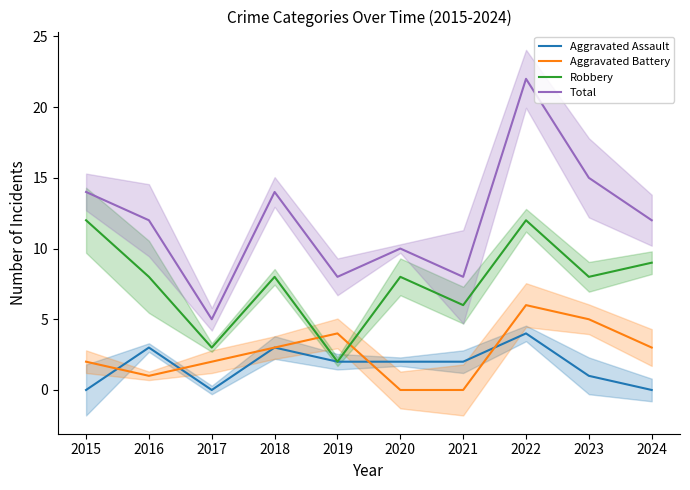

Which series has the largest range (max minus min)?

Total